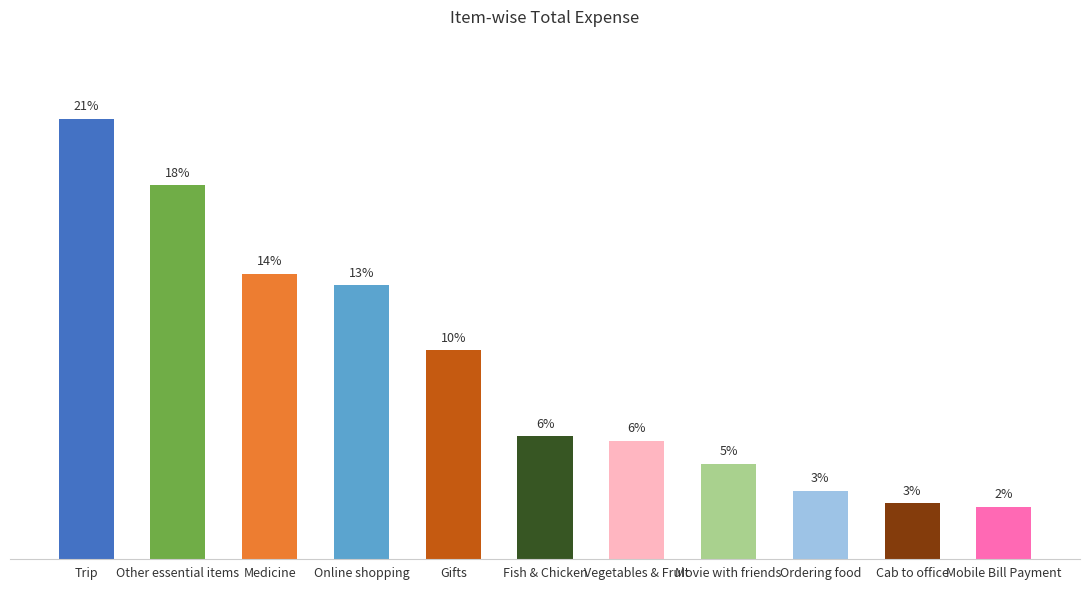

True or false: the data shows 3217.0 at Vegetables & Fruit.

True